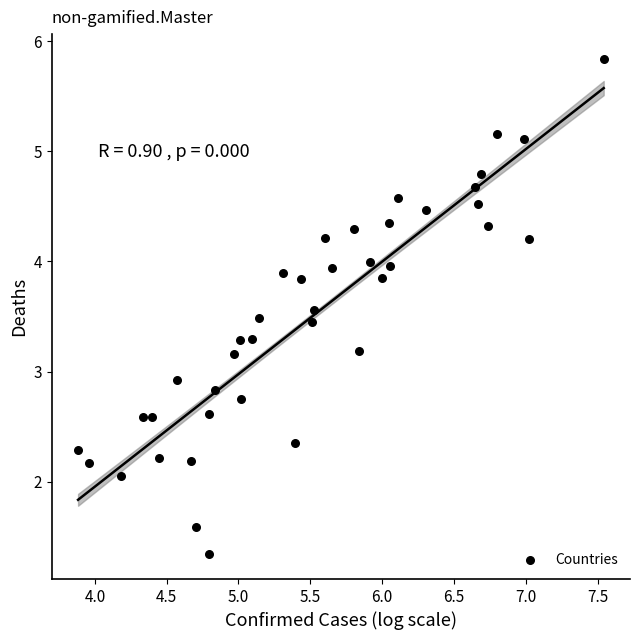

What is the range of X values (max minus min)?

3.7